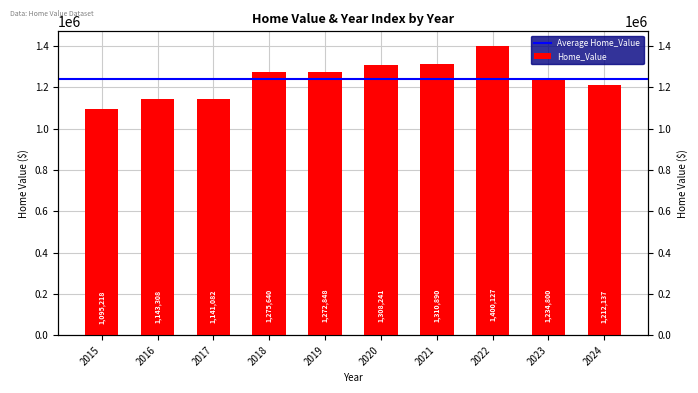

At which label is the value closest to 1247672?

2023